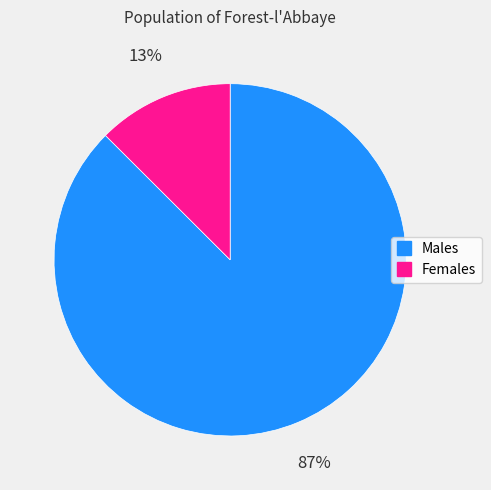

How many slices are in this pie chart?

2